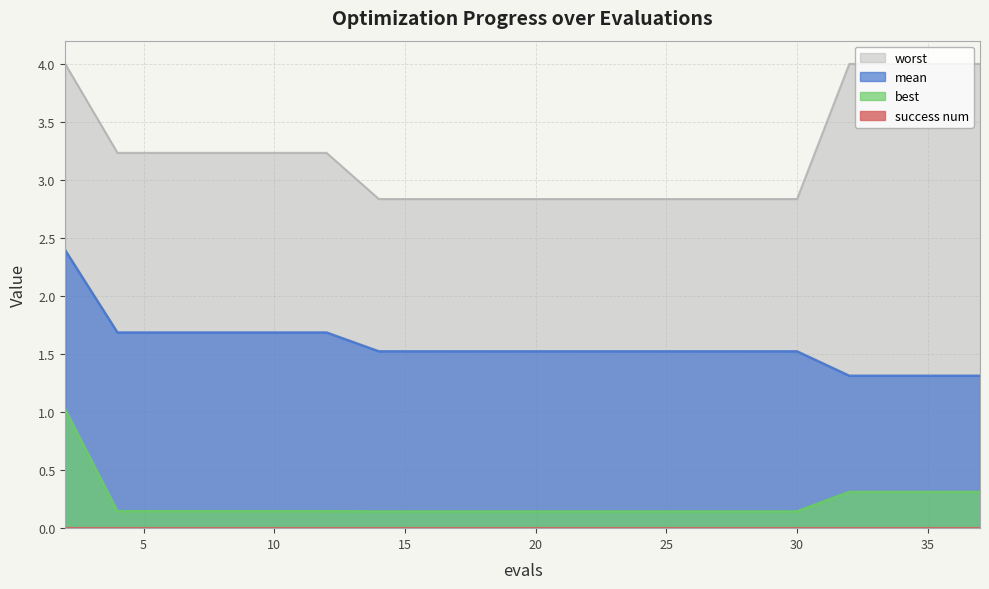

What is the highest value of the mean series?

2.4